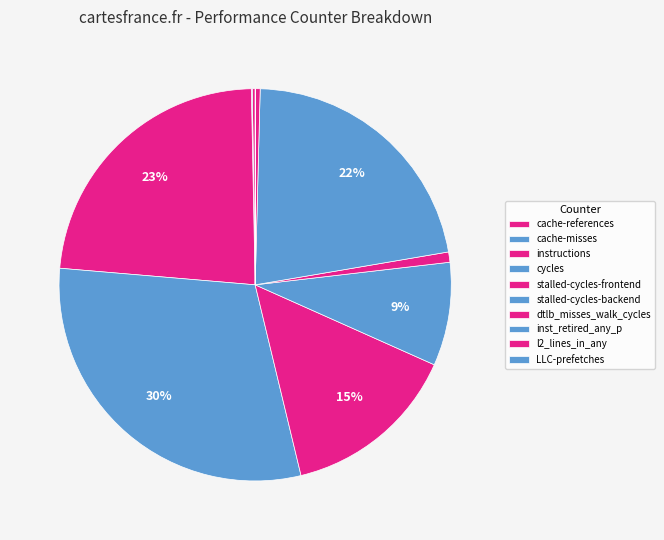

What is the change in value from instructions to stalled-cycles-backend?

-2488904799